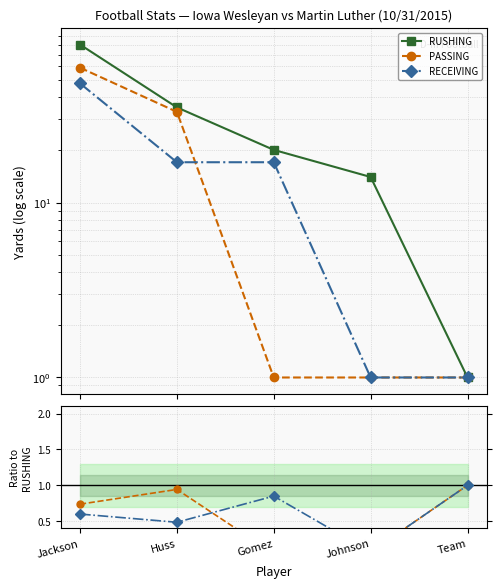

What is the smallest value displayed?

0.1